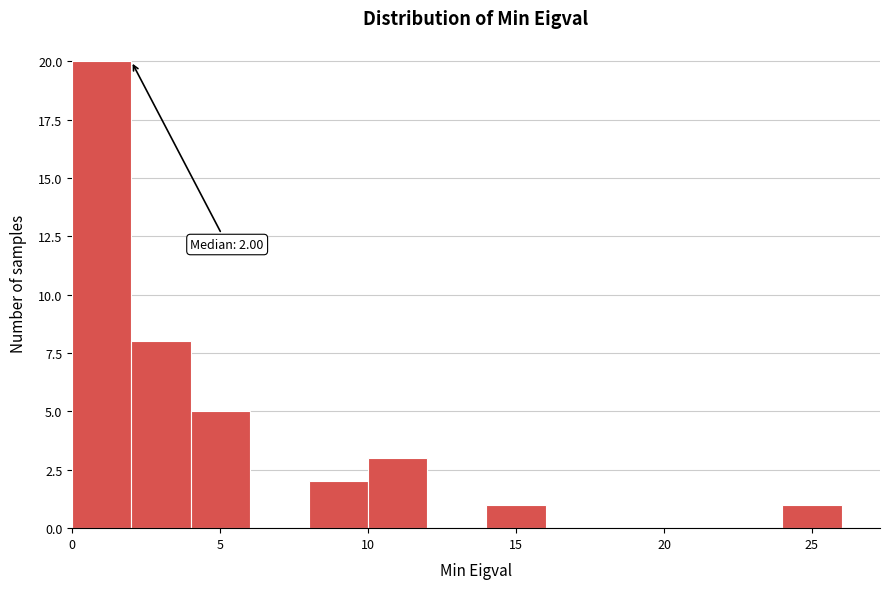

Which range on the x-axis has the tallest bar?

0 to 2